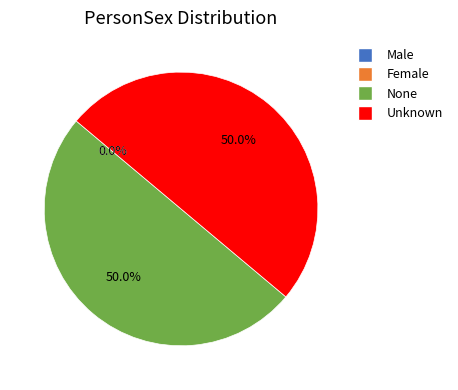

Is the sum of None and Unknown greater than half?

Yes